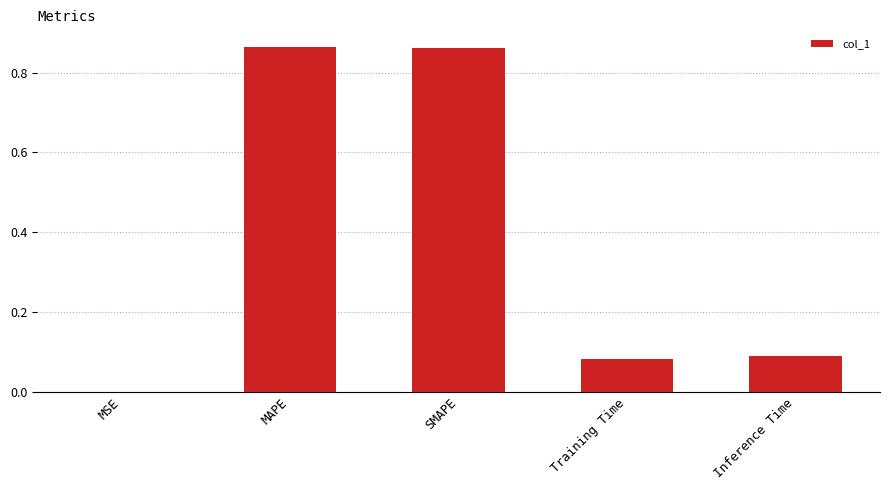

What is the change in value from SMAPE to Inference Time?

-0.8